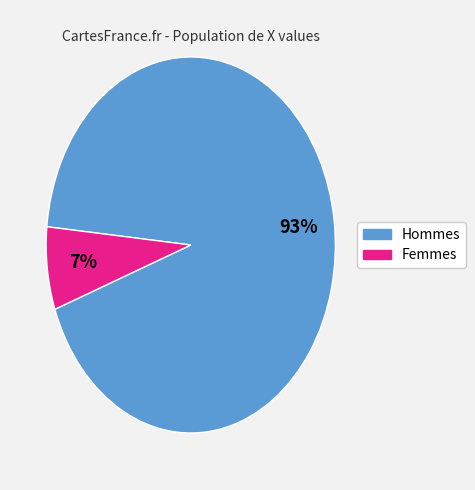

Is there a majority slice in this chart?

Yes